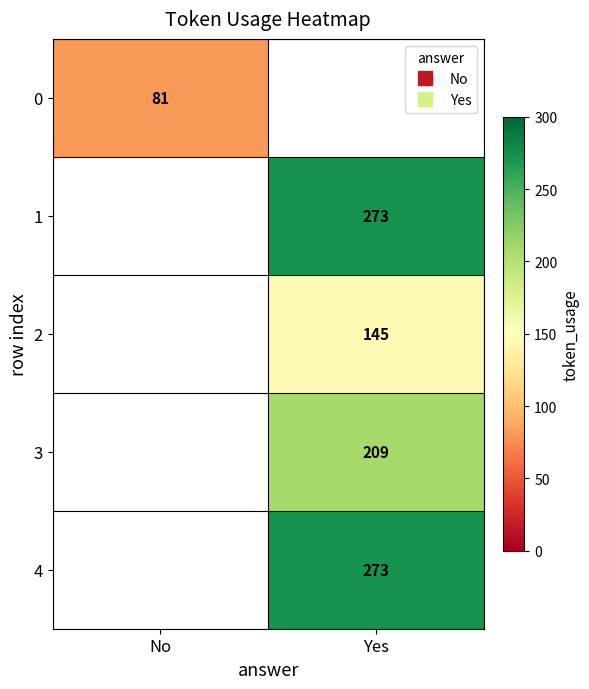

What is the maximum value shown in the chart?

273.0